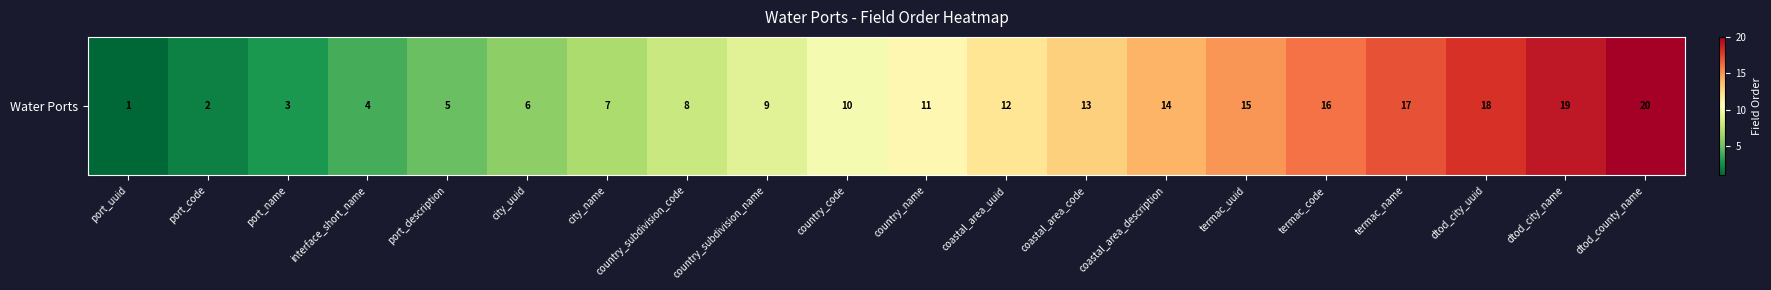

What is the ratio of the value at coastal_area_code to the value at interface_short_name?

3.2